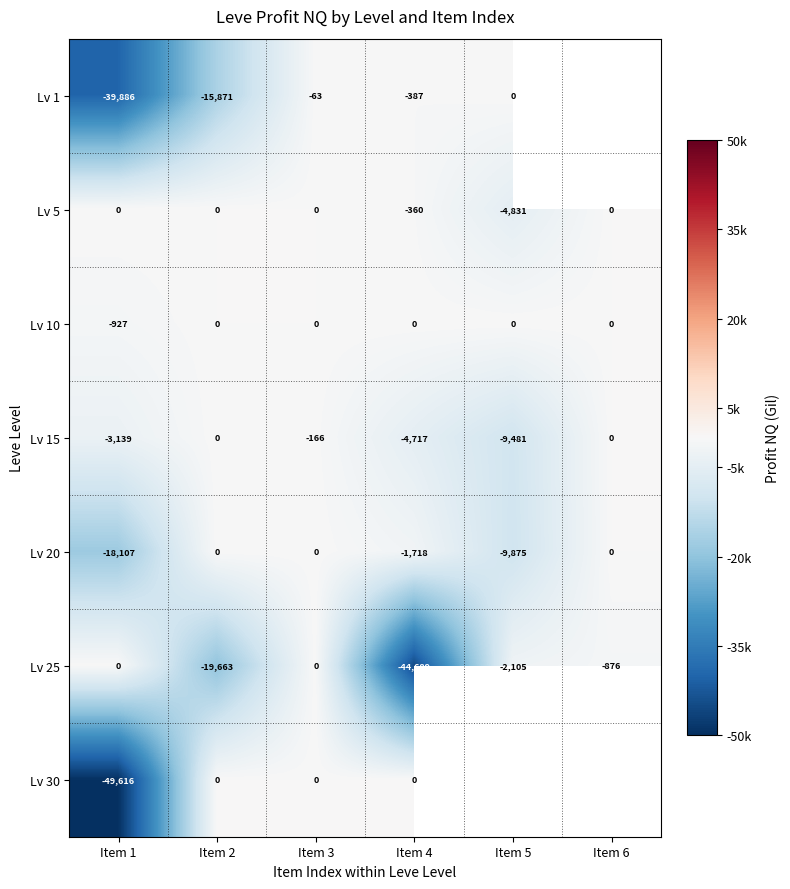

Which series changed the most between Item 2 and Item 4?

Lv 25